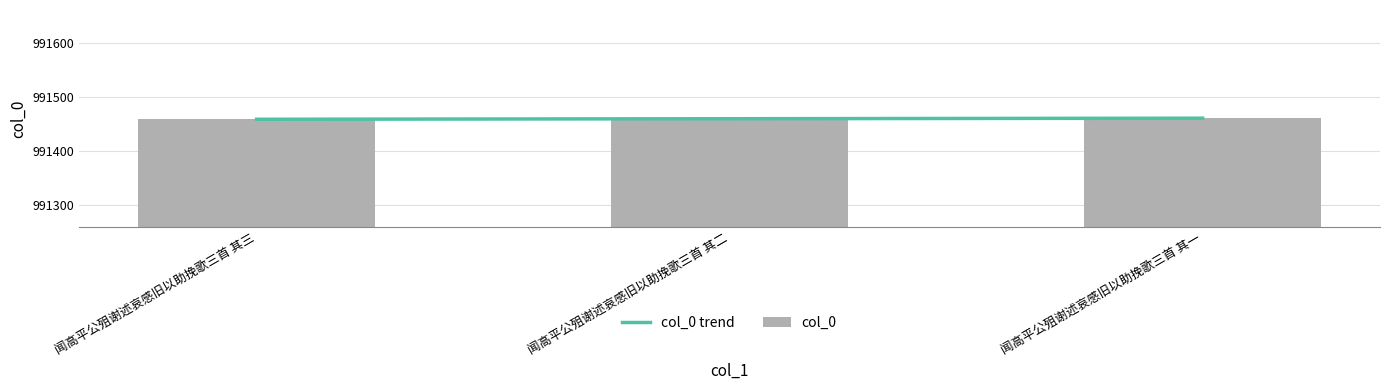

Which series has the largest total across all categories?

col_0 trend